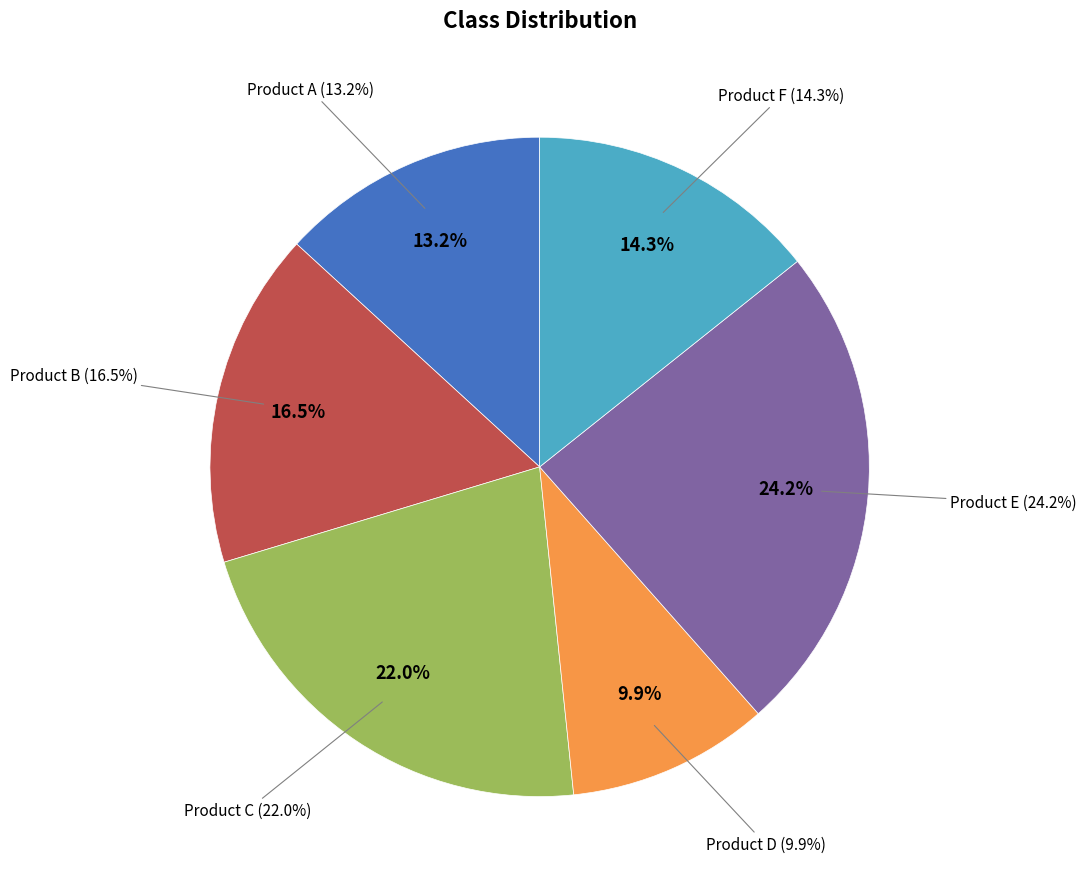

How many slices are in this pie chart?

6